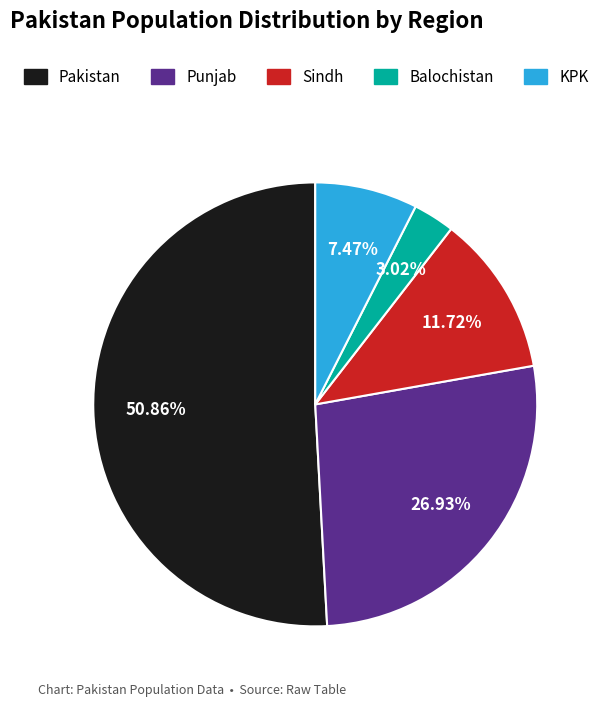

Which slice is the largest?

Pakistan